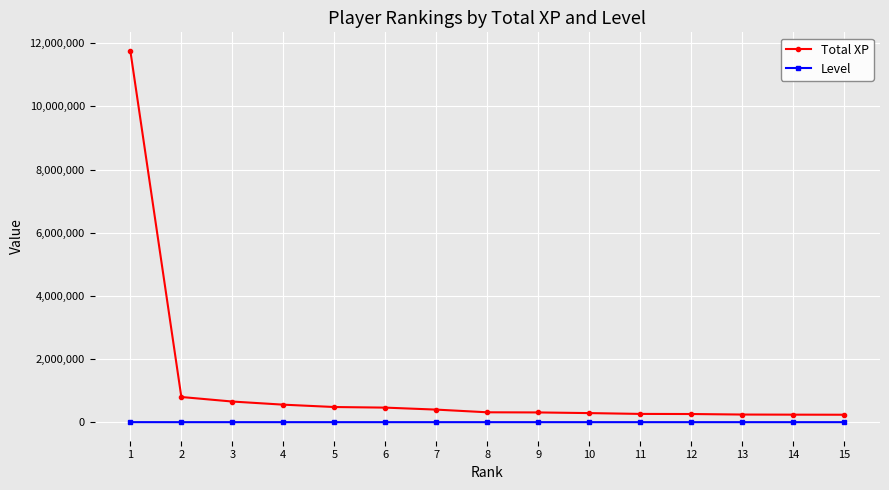

Which series has the largest total across all categories?

Total XP